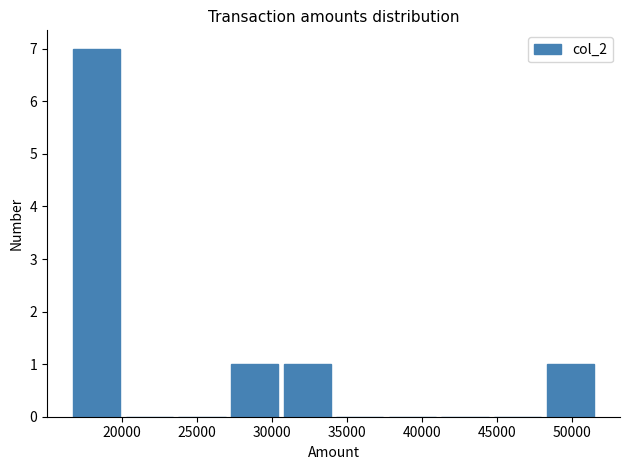

What is the height of the bar covering 48000 to 51500 on the x-axis? Neither the bar edges nor the heights are printed on the chart, so give them approximately, as read against the axes.

1